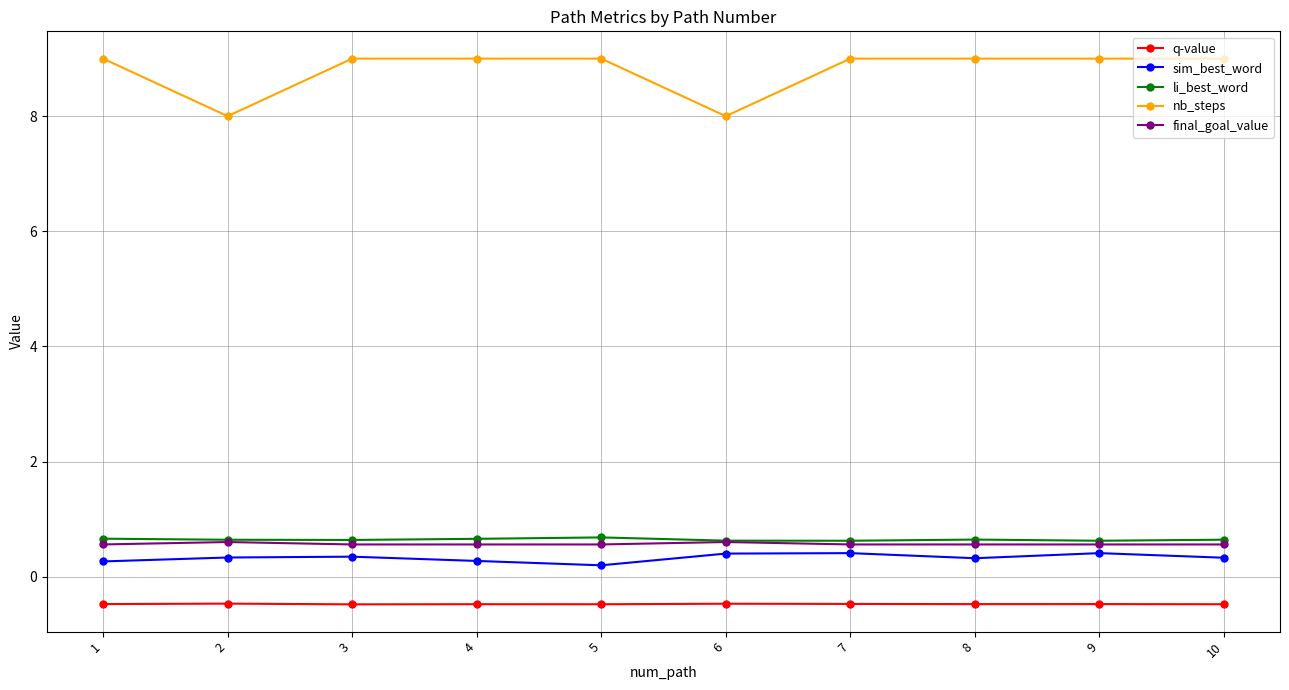

What is the total value across all series at 3?

10.1